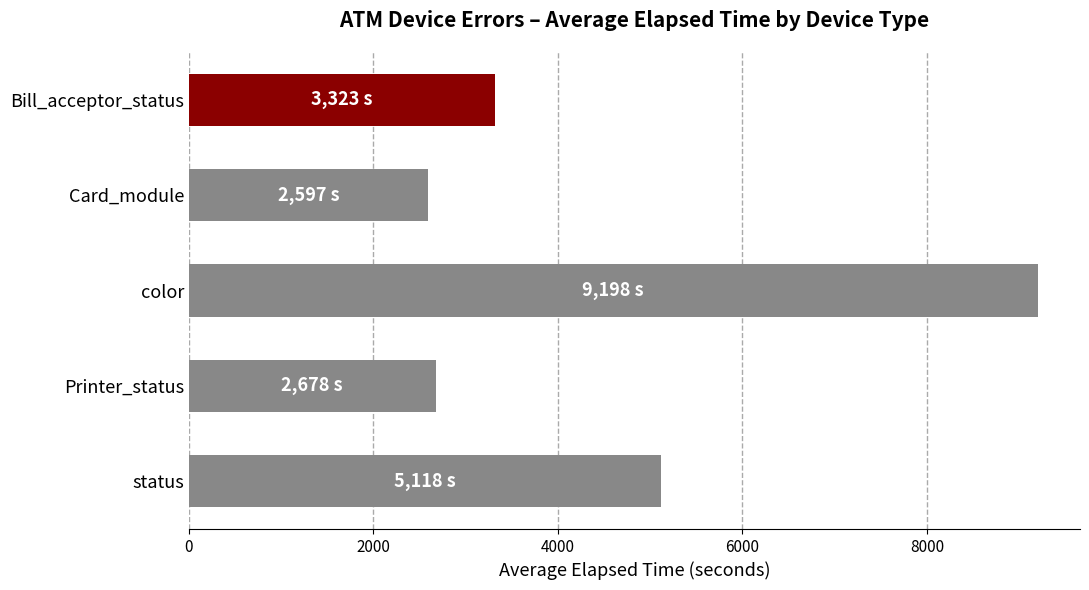

What is the maximum value shown in the chart?

9198